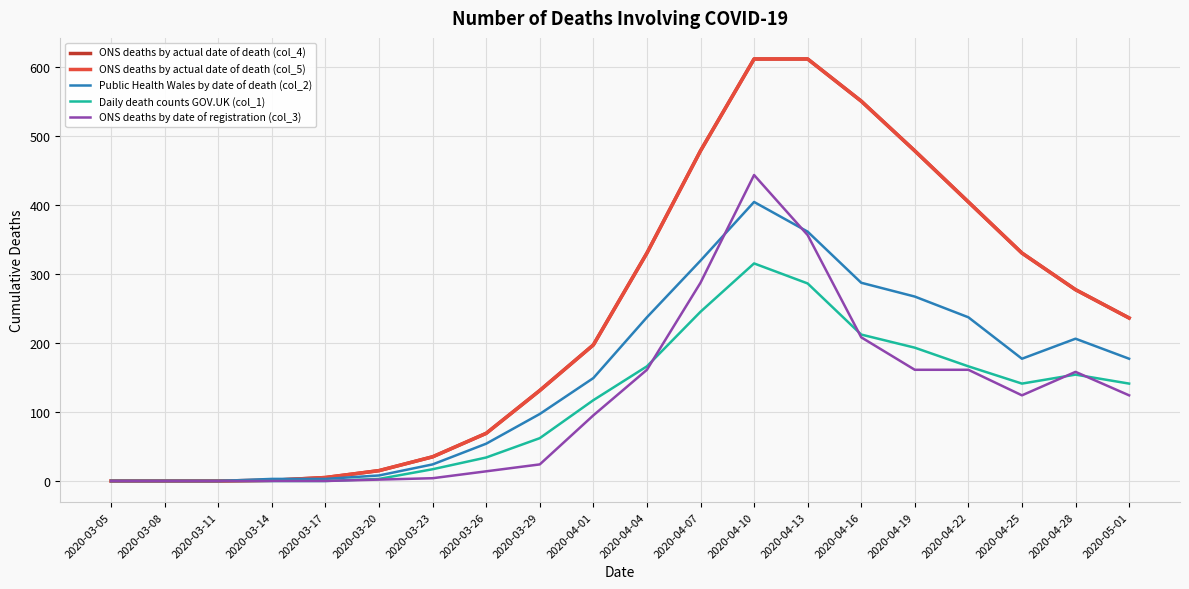

Which category has the highest value in the ONS deaths by date of registration (col_3) series?

2020-04-10